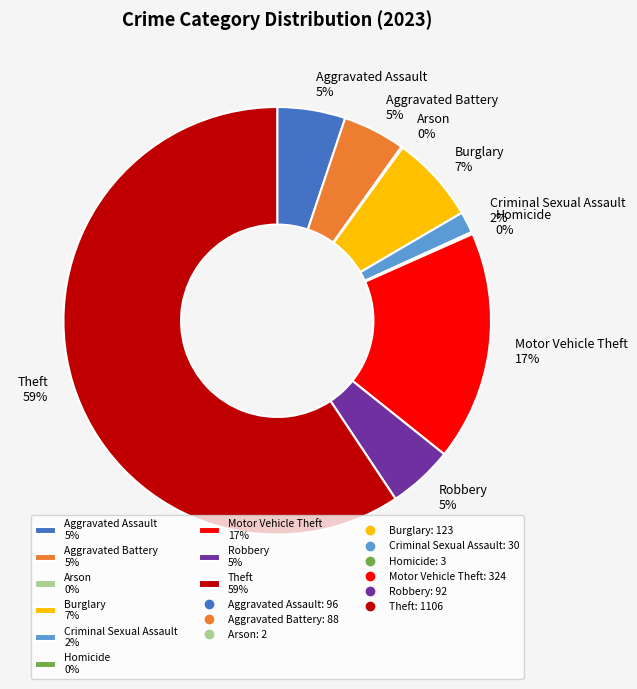

Is Criminal Sexual Assault 2% the majority of the pie?

No